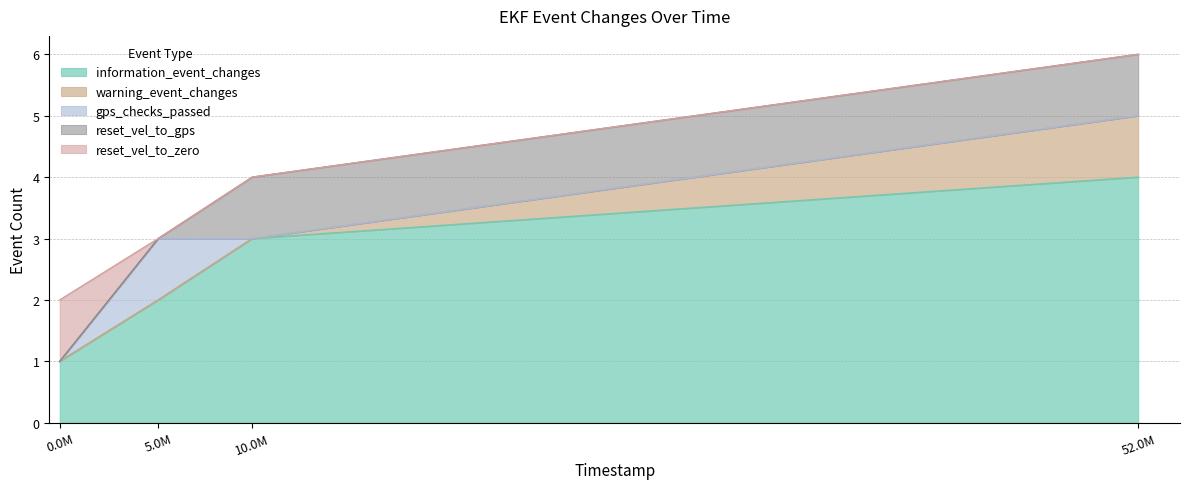

True or false: reset_vel_to_zero and warning_event_changes cross at least once.

False